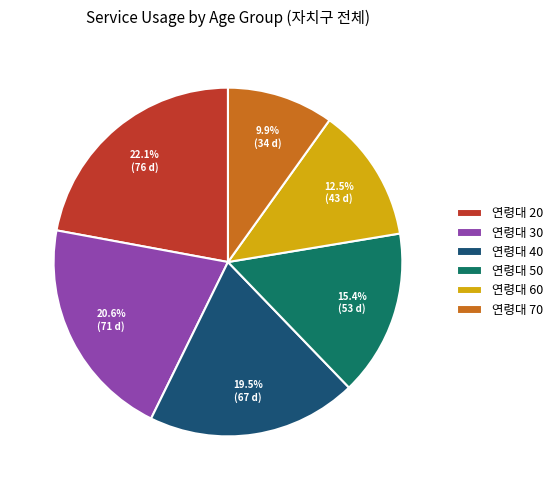

How much of the chart is everything except 연령대 30?

79.4%